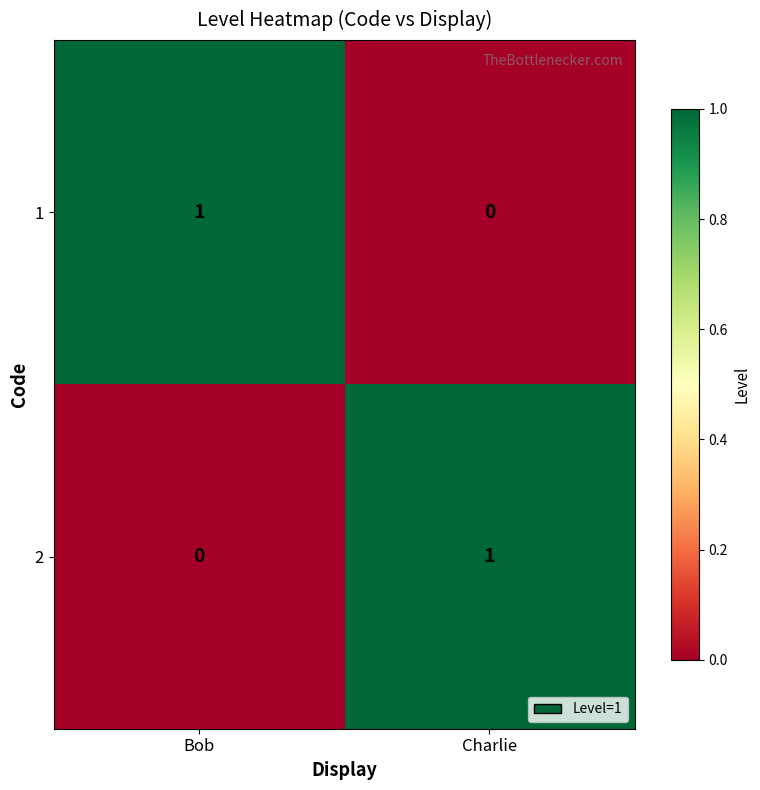

Reading right to left, extract all data points from this chart.

1: Charlie=0	Bob=1
2: Charlie=1	Bob=0